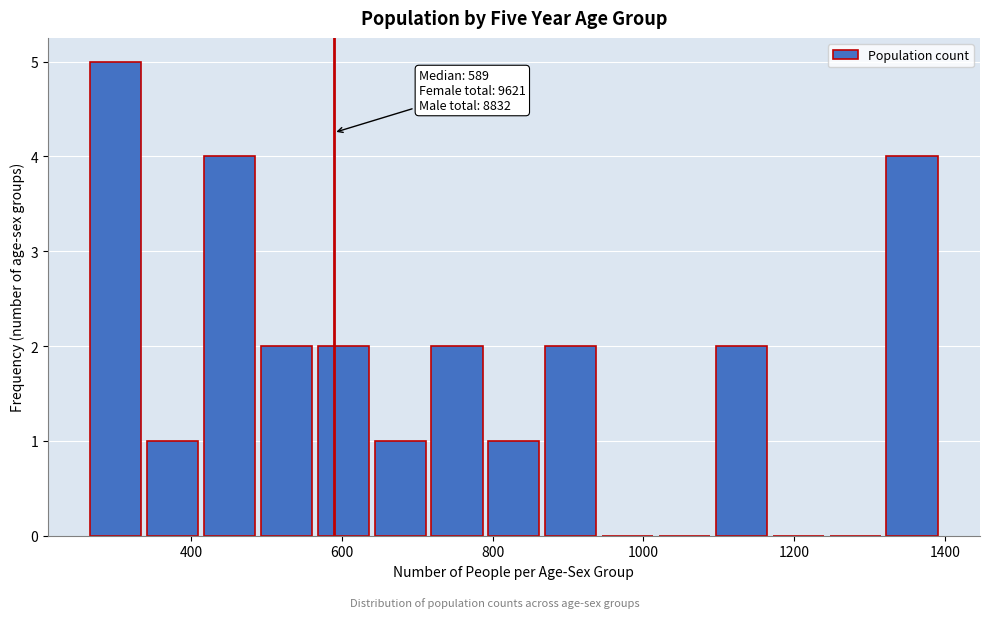

Around what value on the x-axis is the tallest bar? Give the approximate position of its centre, as read against the axis.

300